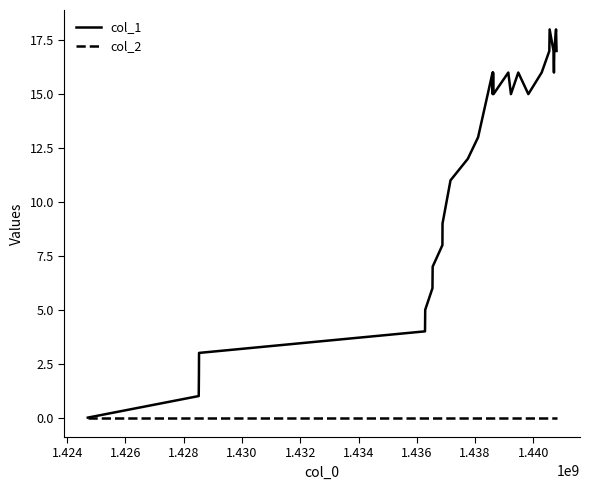

Which series has the widest spread of values?

col_1